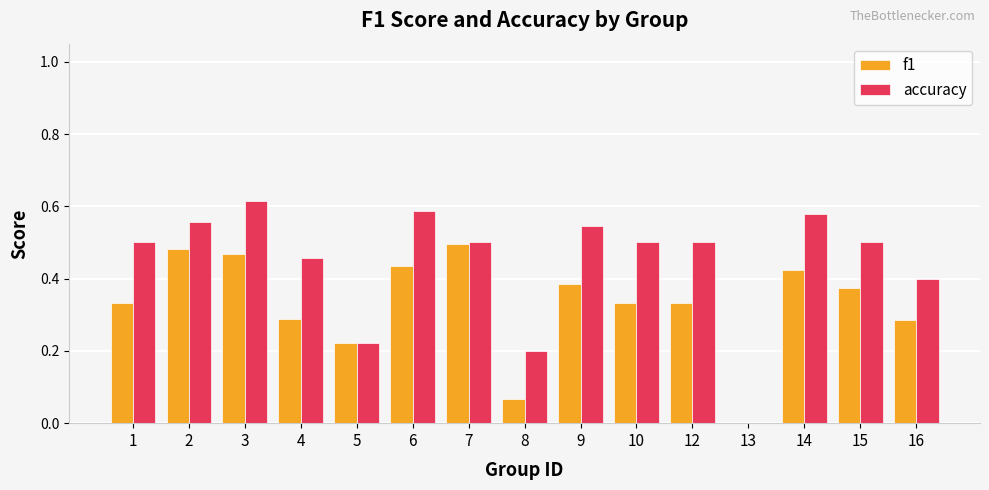

Which category has the highest value across all series?

3